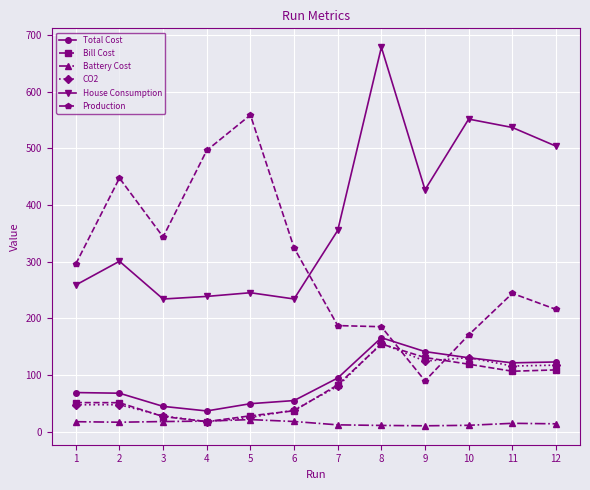

What is the maximum value shown in the chart?

678.2